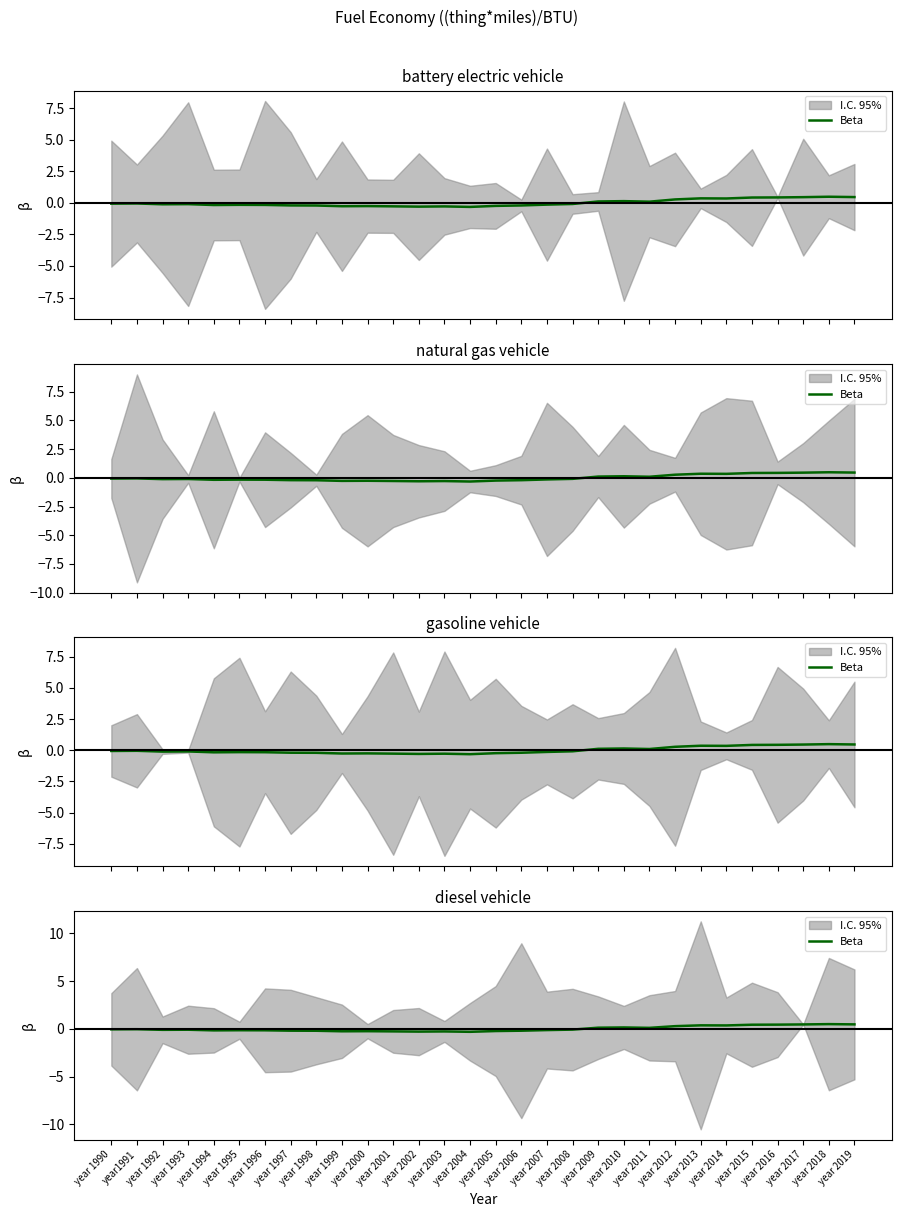

How many data points does each series have?

30